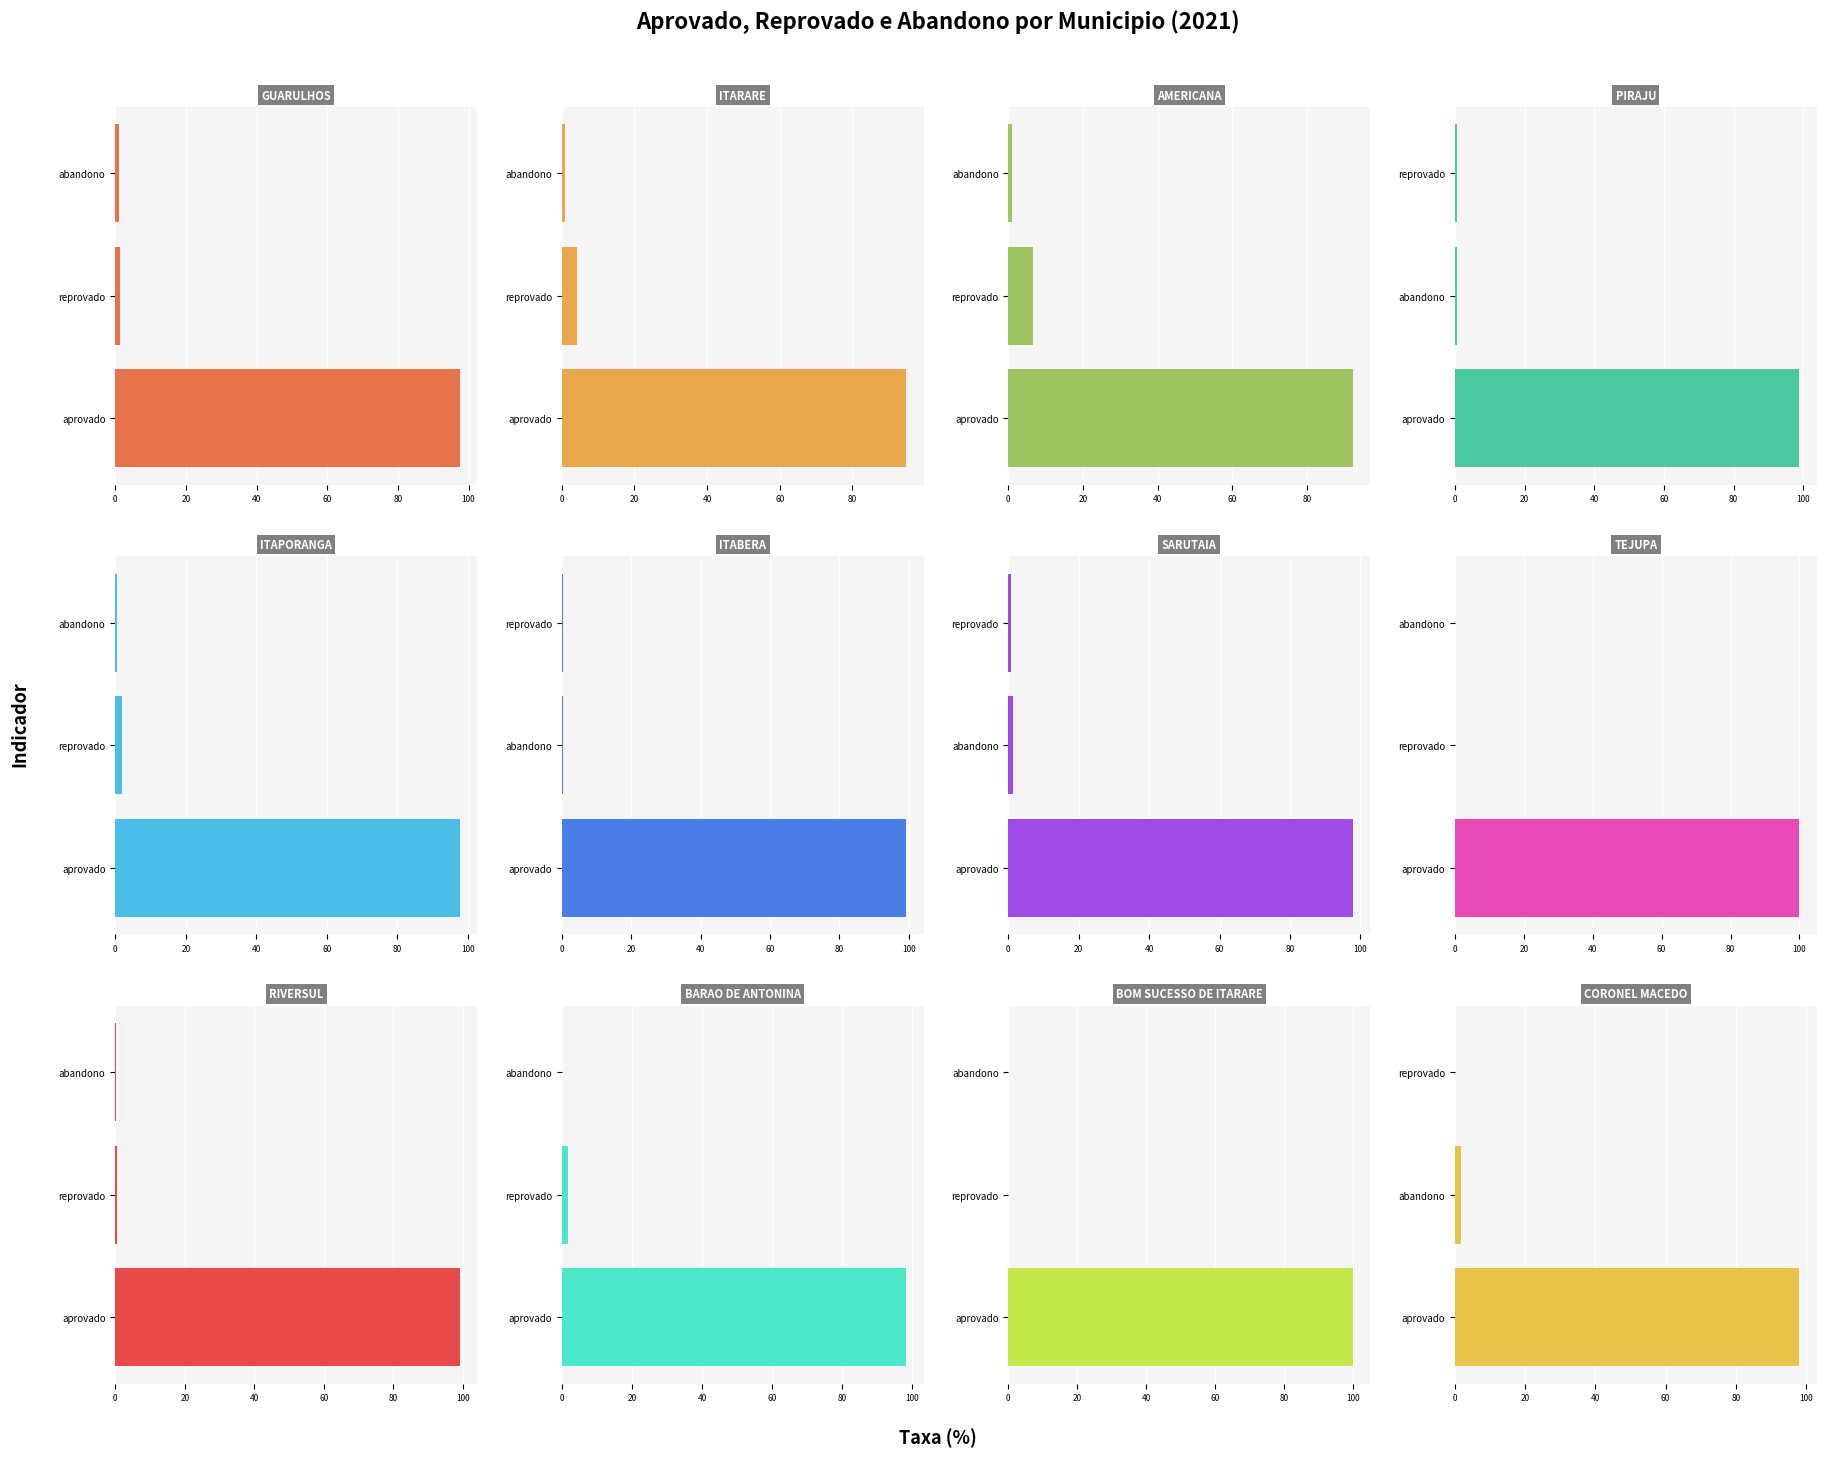

How many series are shown in this chart?

3